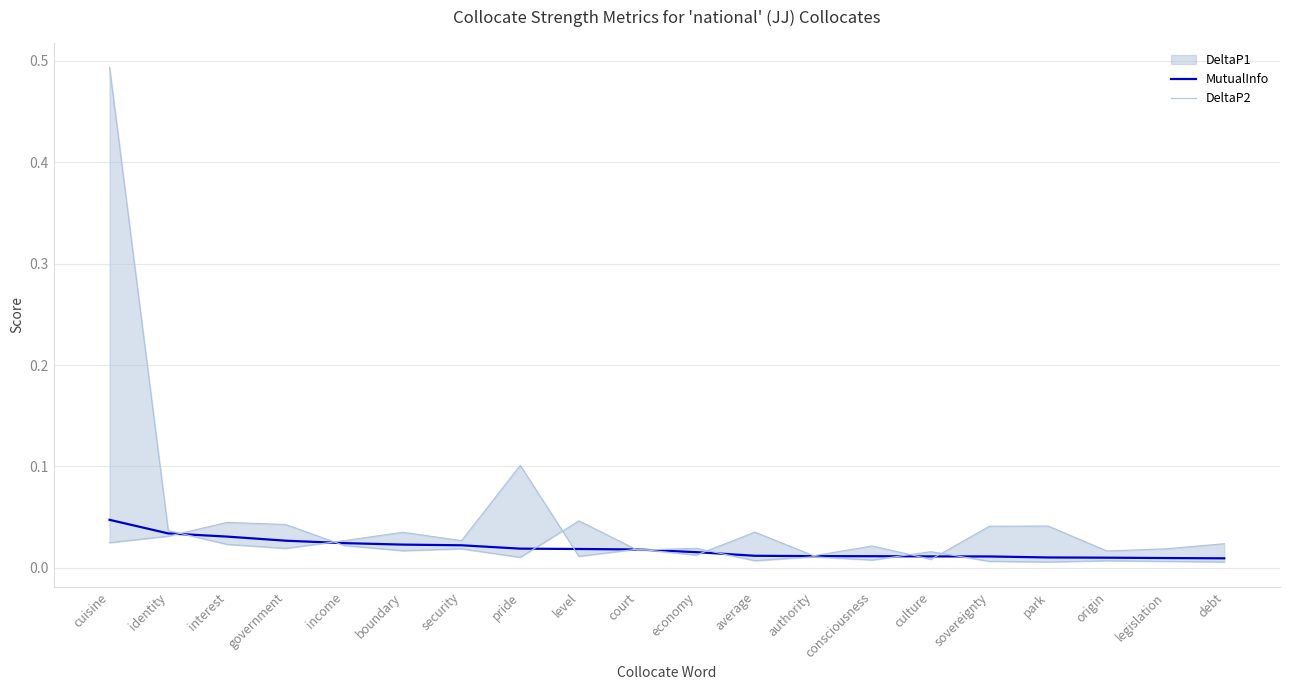

True or false: DeltaP2 has a value of 0.0 at consciousness.

True